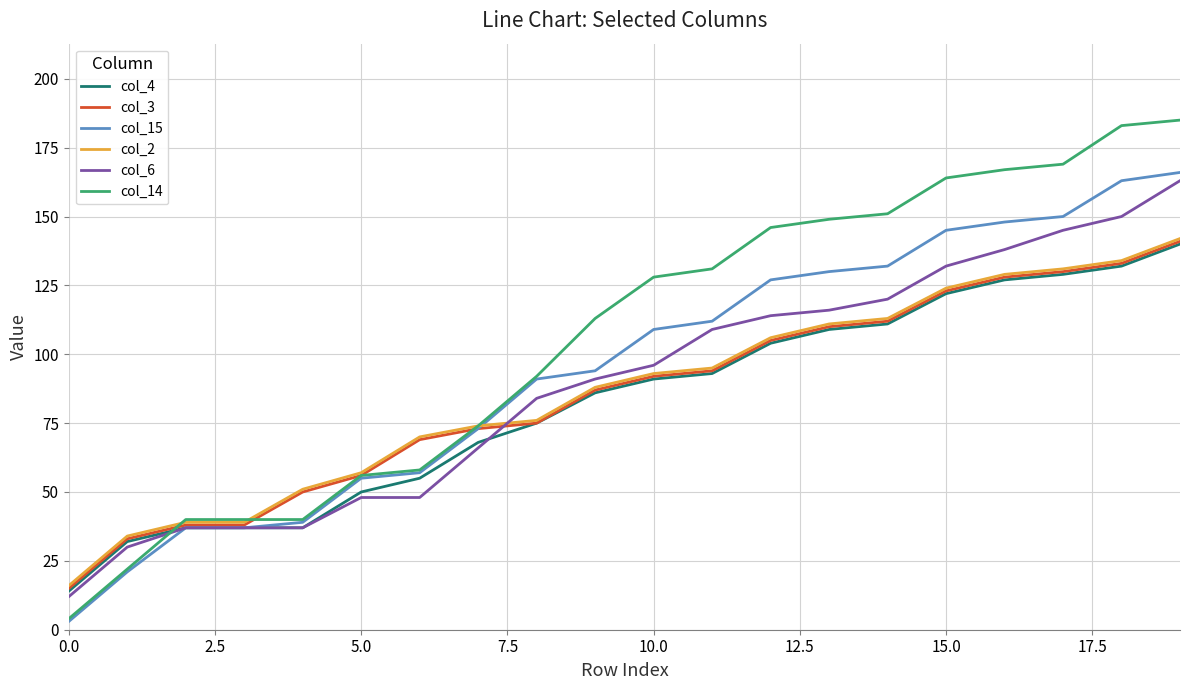

Which series has the largest range (max minus min)?

col_14